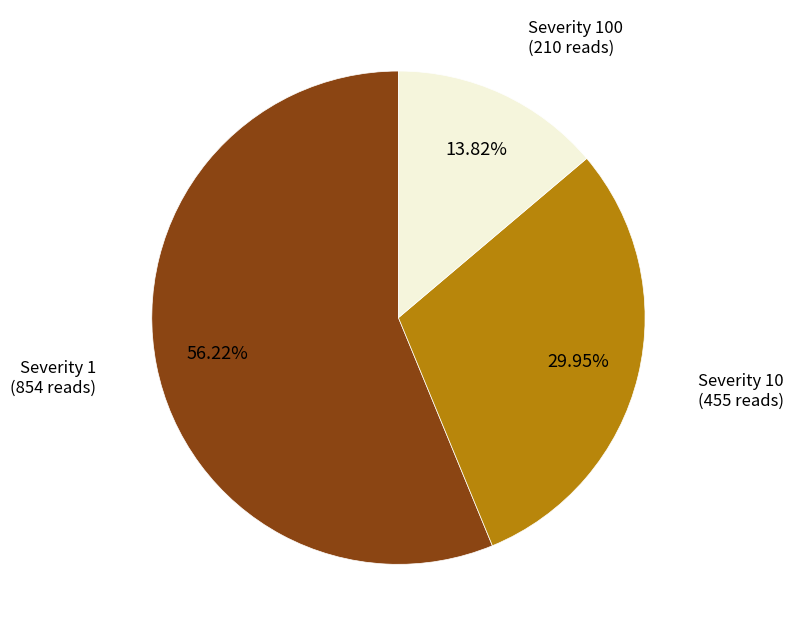

How many segments does this pie chart have?

3